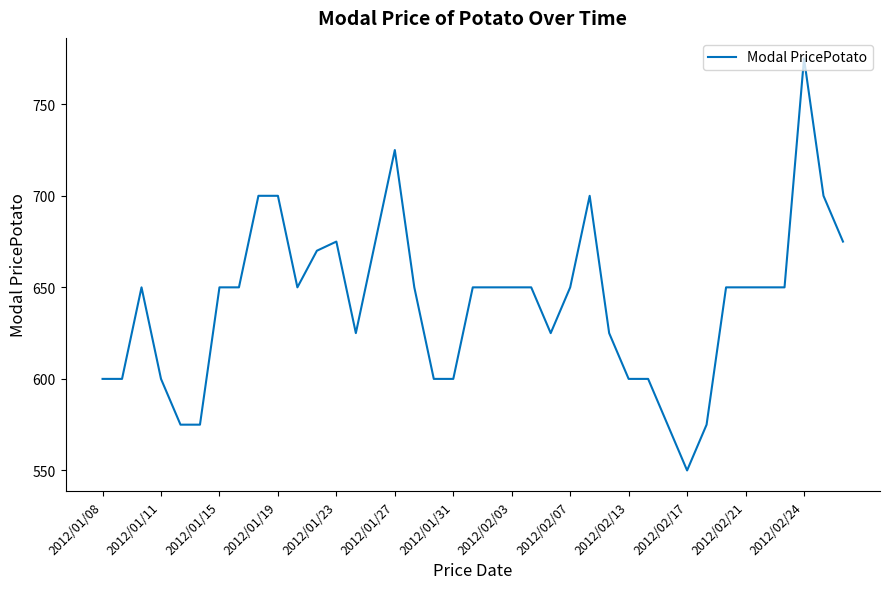

What is the difference between the maximum and minimum values?

225